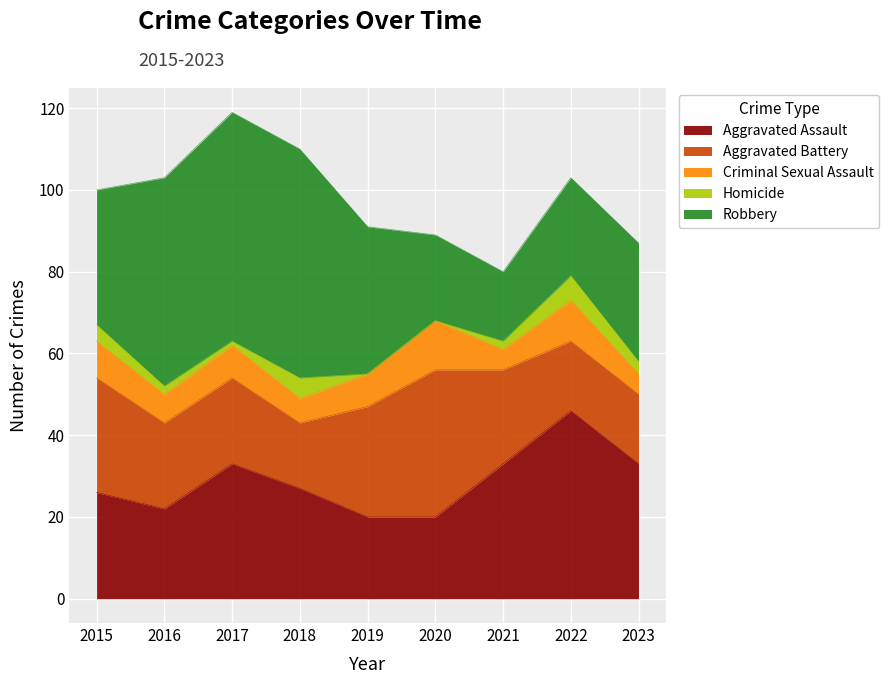

Rank the series at 2018 from lowest to highest value.

Homicide, Criminal Sexual Assault, Aggravated Battery, Aggravated Assault, Robbery